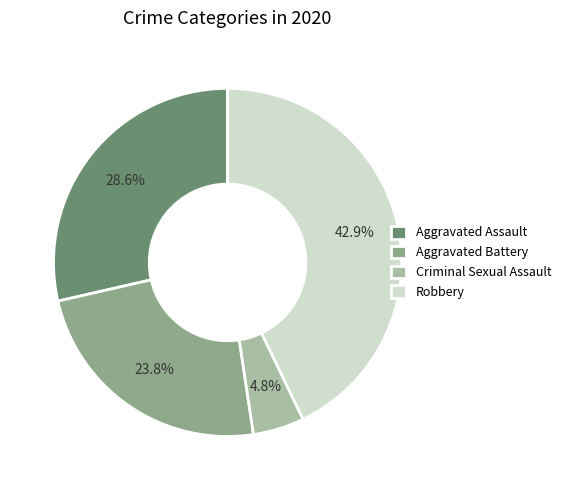

What percentage do Aggravated Assault and Robbery together represent?

71.4%